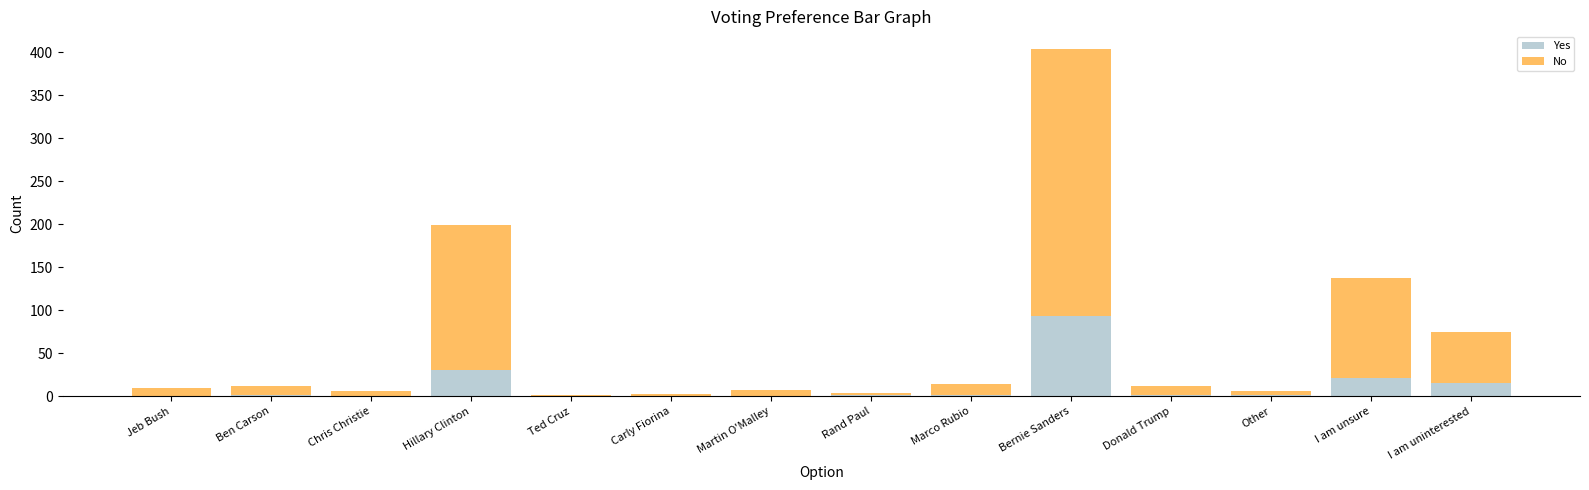

Count the number of data series in this chart.

2